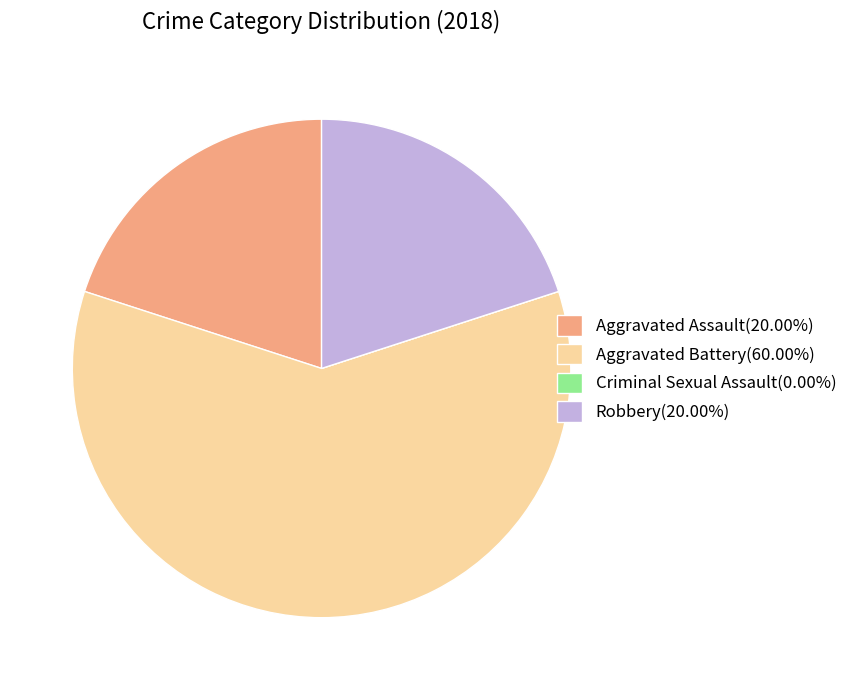

Approximately how many times larger is the value at Aggravated Battery(60.00%) compared to Robbery(20.00%)?

3.0